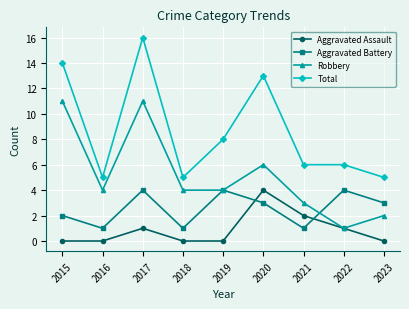

What is the lowest value of the Aggravated Battery series?

1